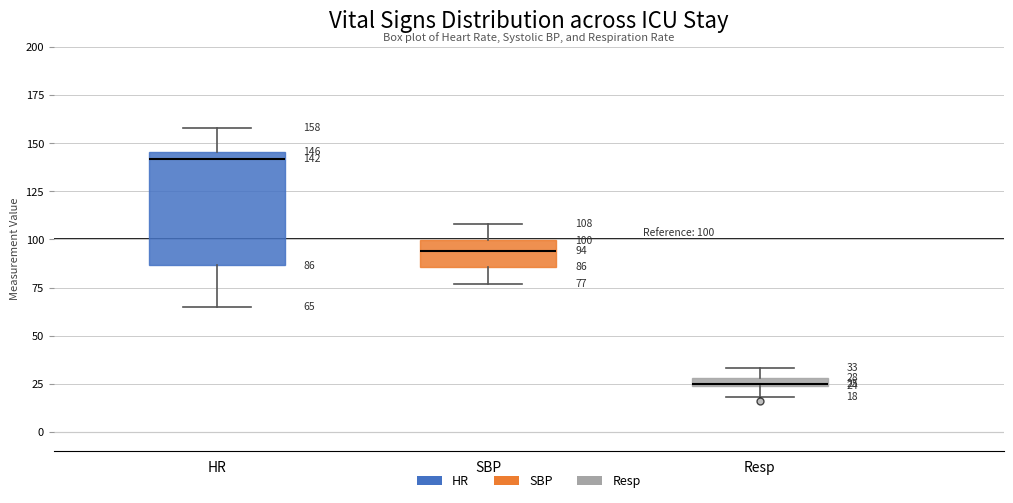

Which box is the tallest, from its lower edge to its upper edge?

HR